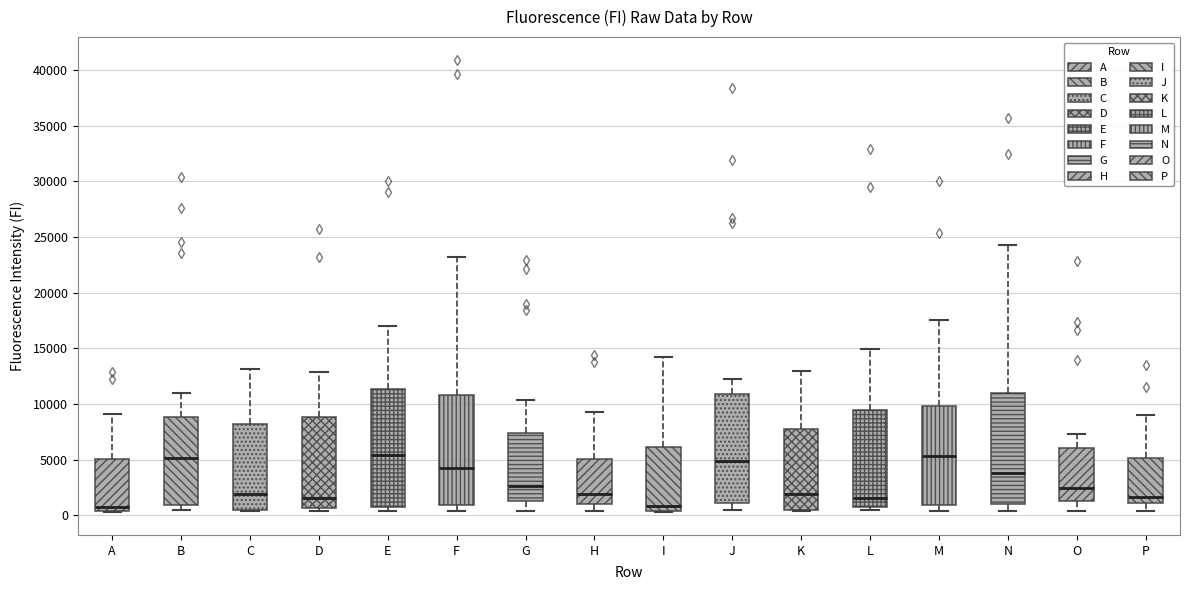

Where does the upper whisker of the box for F end on the y-axis? The values are not printed on the chart, so give them approximately, as read against the axis.

23000